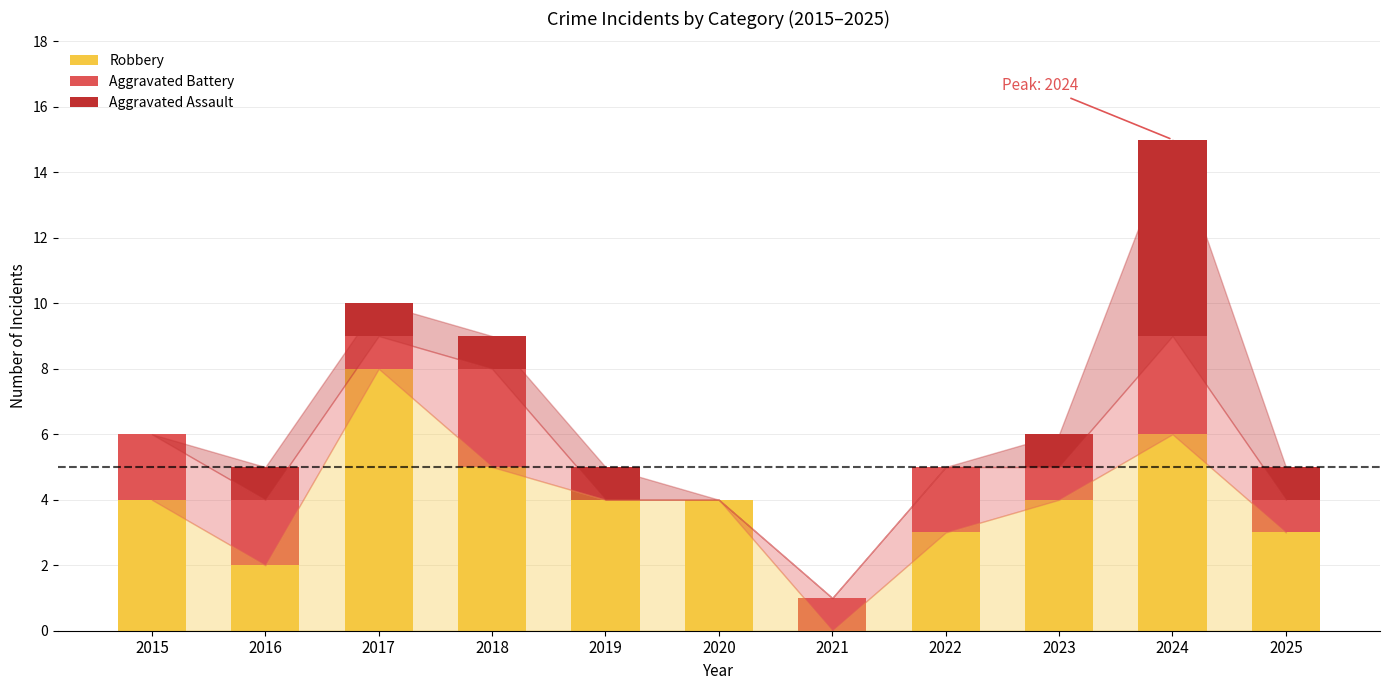

How many data points does each series have?

11